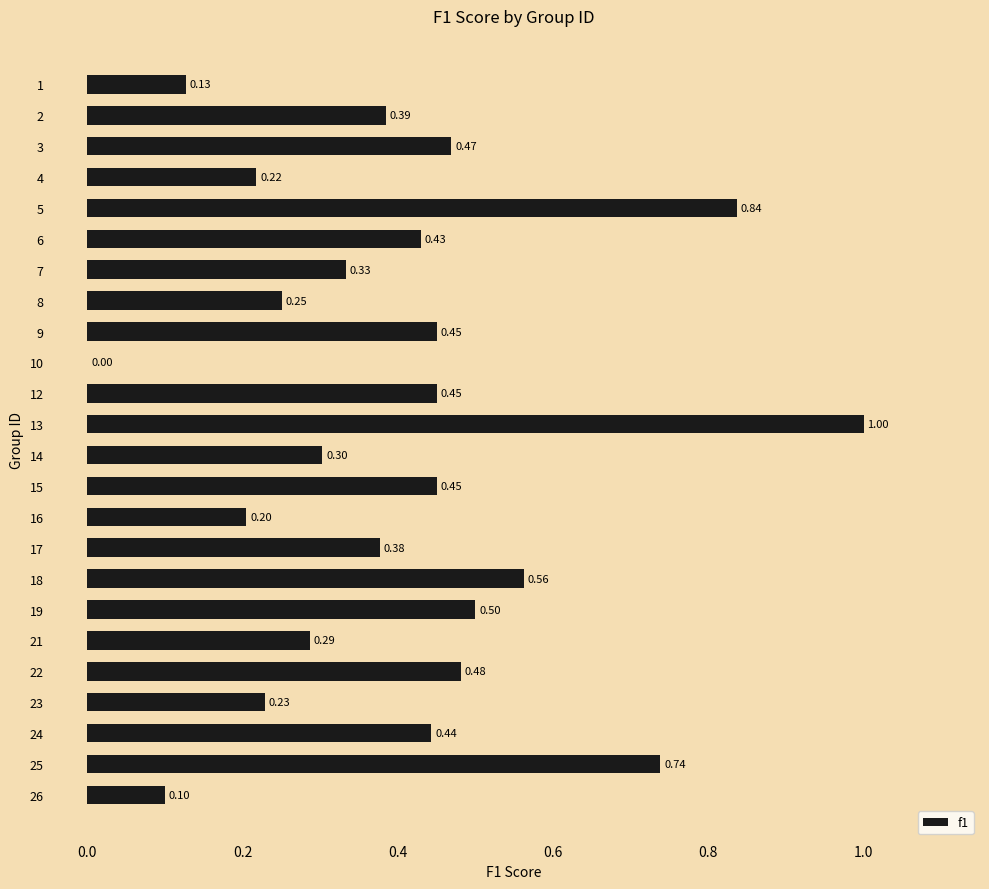

Between 15 and 23, which is larger?

15